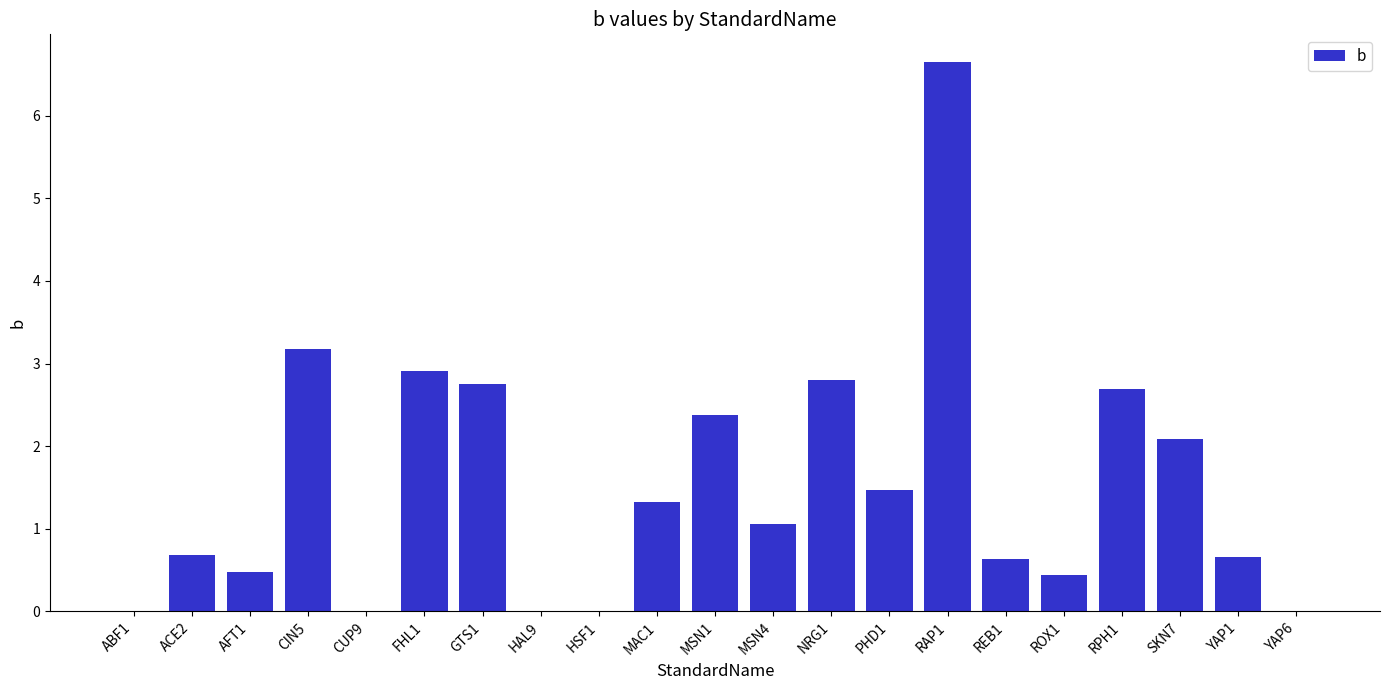

What is the sum of all values?

32.2